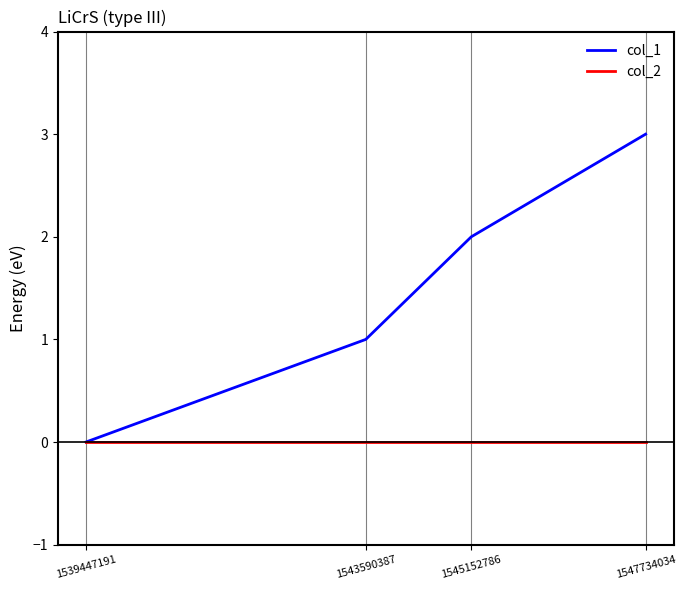

What is the average value of the col_1 series?

2